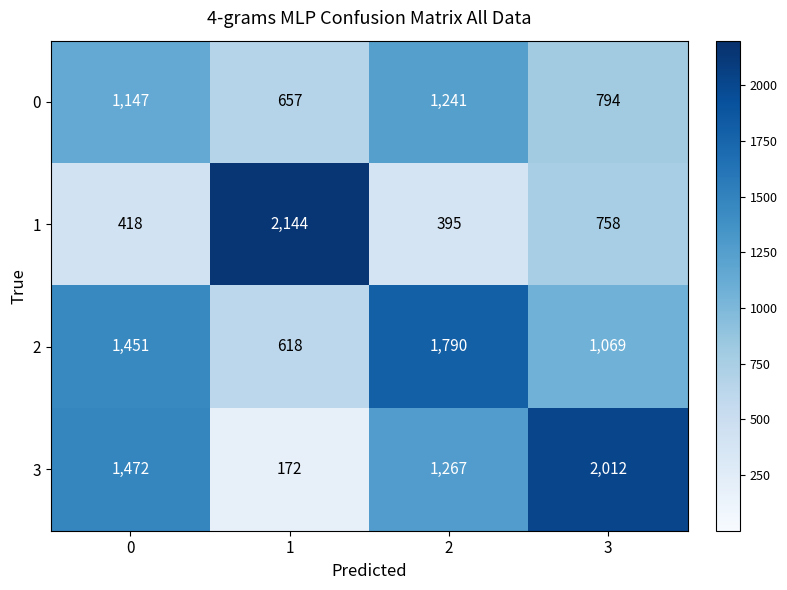

Reading left to right, extract all data points from this chart.

0: 0=1147	1=657	2=1241	3=794
1: 0=418	1=2144	2=395	3=758
2: 0=1451	1=618	2=1790	3=1069
3: 0=1472	1=172	2=1267	3=2012